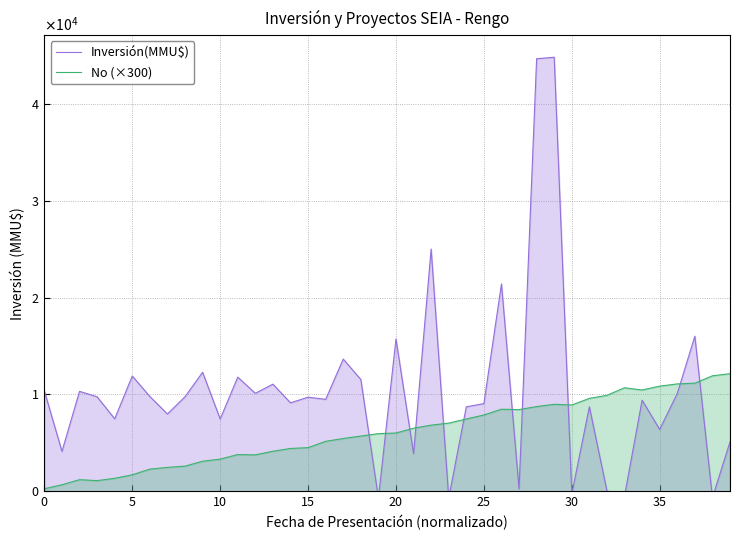

What is the lowest value of the Inversión(MMU$) series?

-712.4